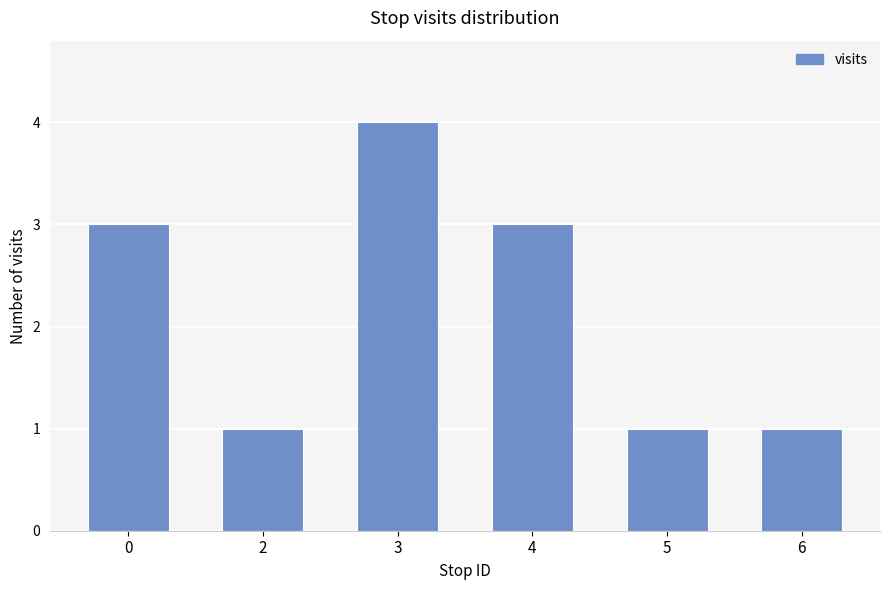

What is the maximum value shown in the chart?

4